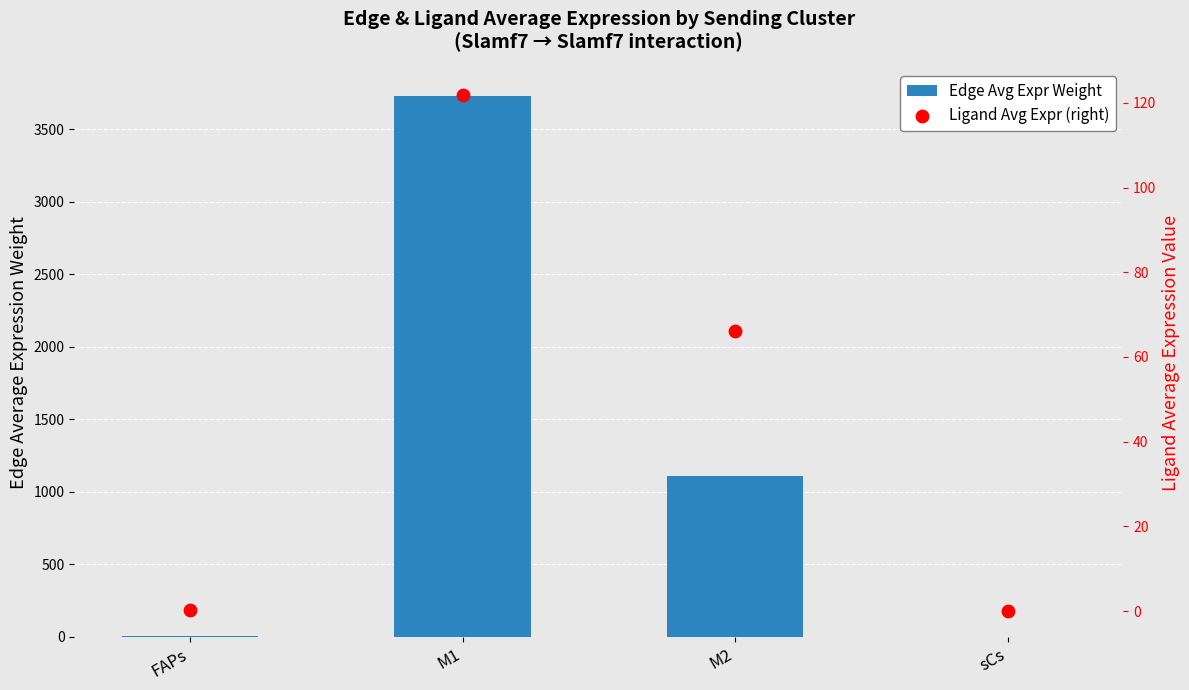

Is the value of Ligand Avg Expr (right) at M1 greater than the value of Edge Avg Expr Weight at FAPs?

Yes